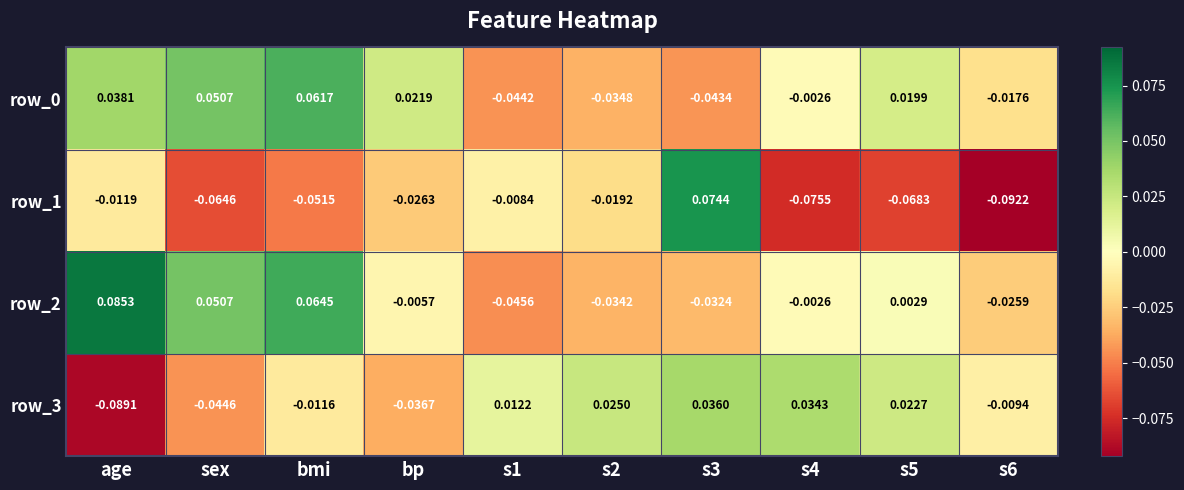

Is the value of row_1 at sex greater than the value of row_2 at s2?

No